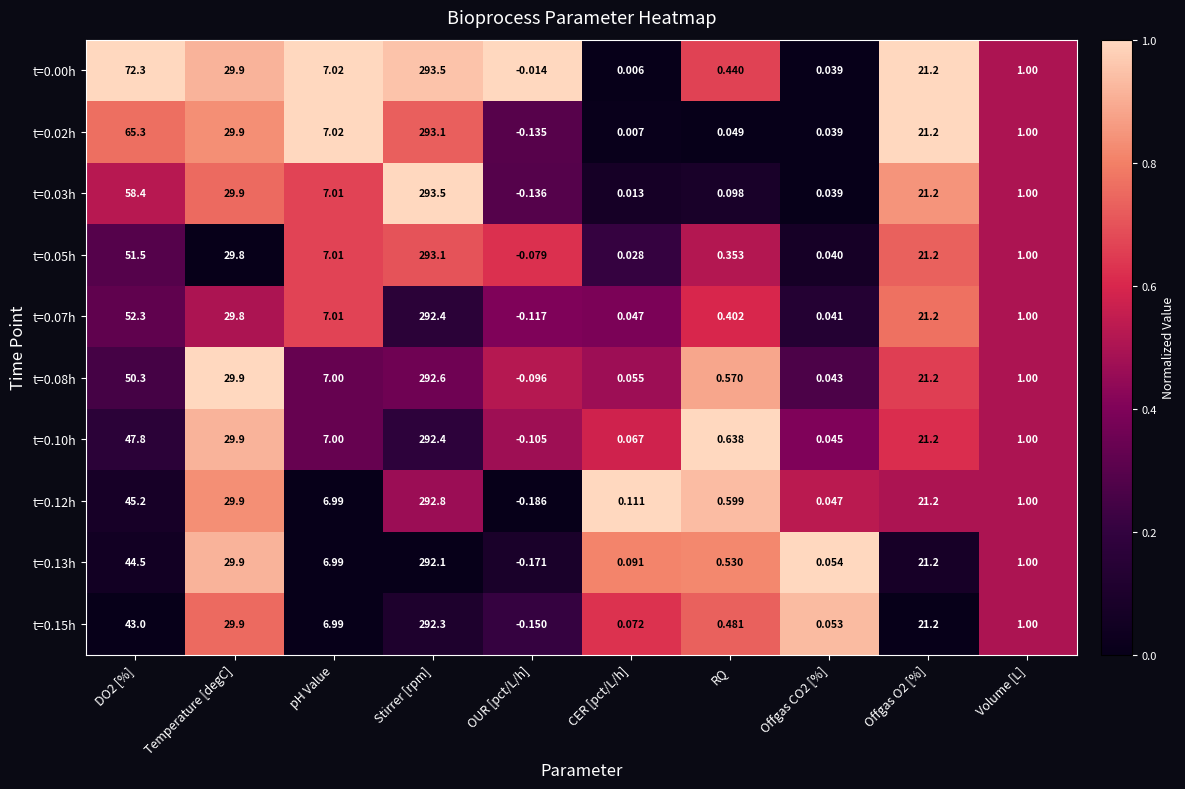

At which category is the sum across all series the highest?

Stirrer [rpm]